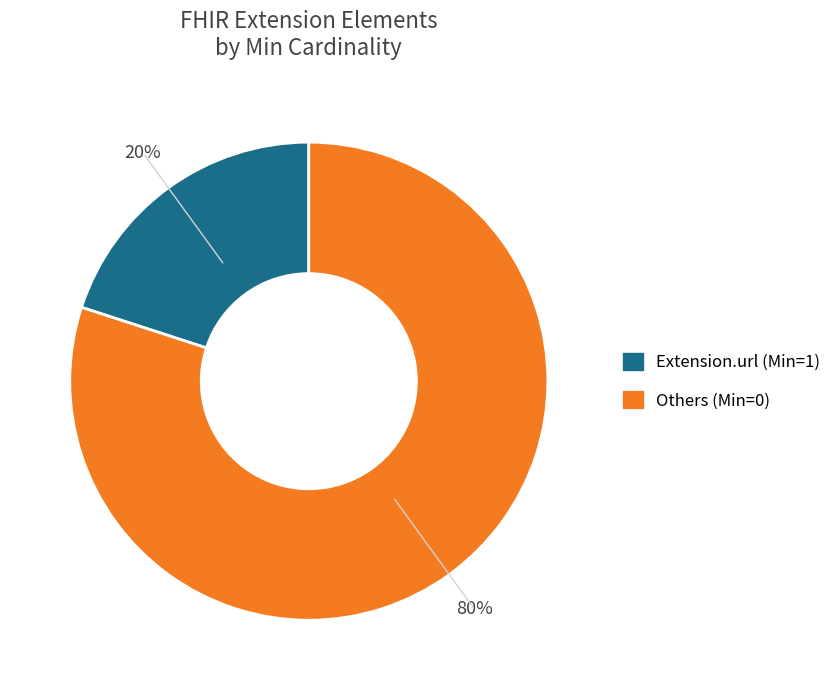

How many segments does this pie chart have?

2